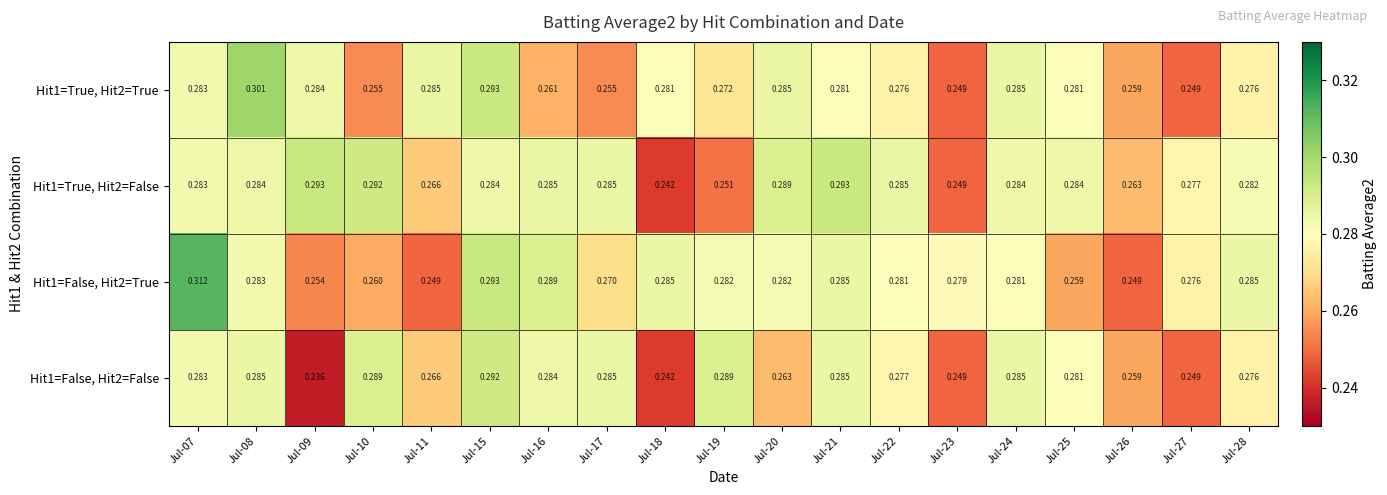

At which category is the sum across all series the highest?

Jul-15